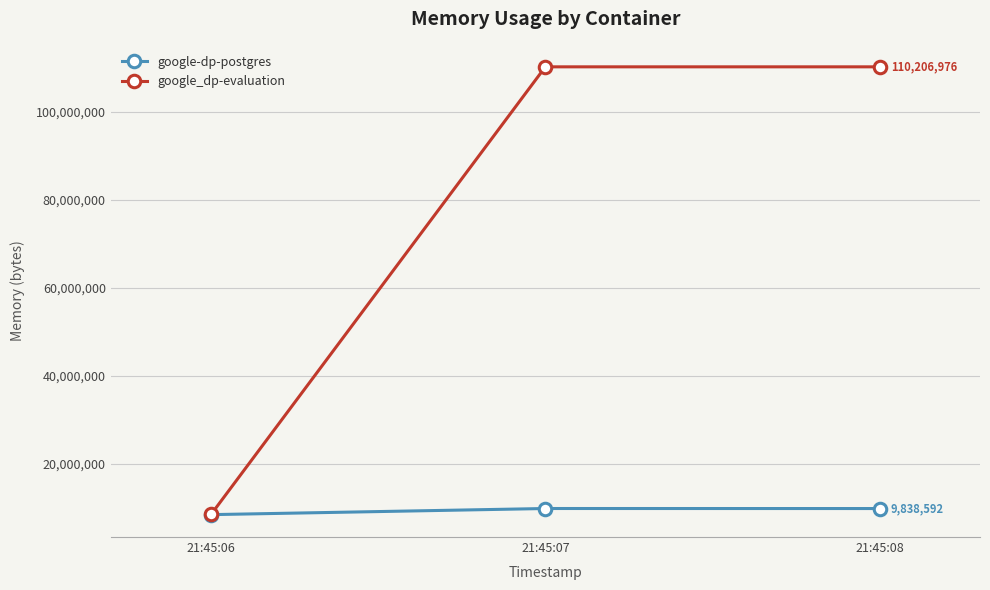

Which series has the widest spread of values?

google_dp-evaluation